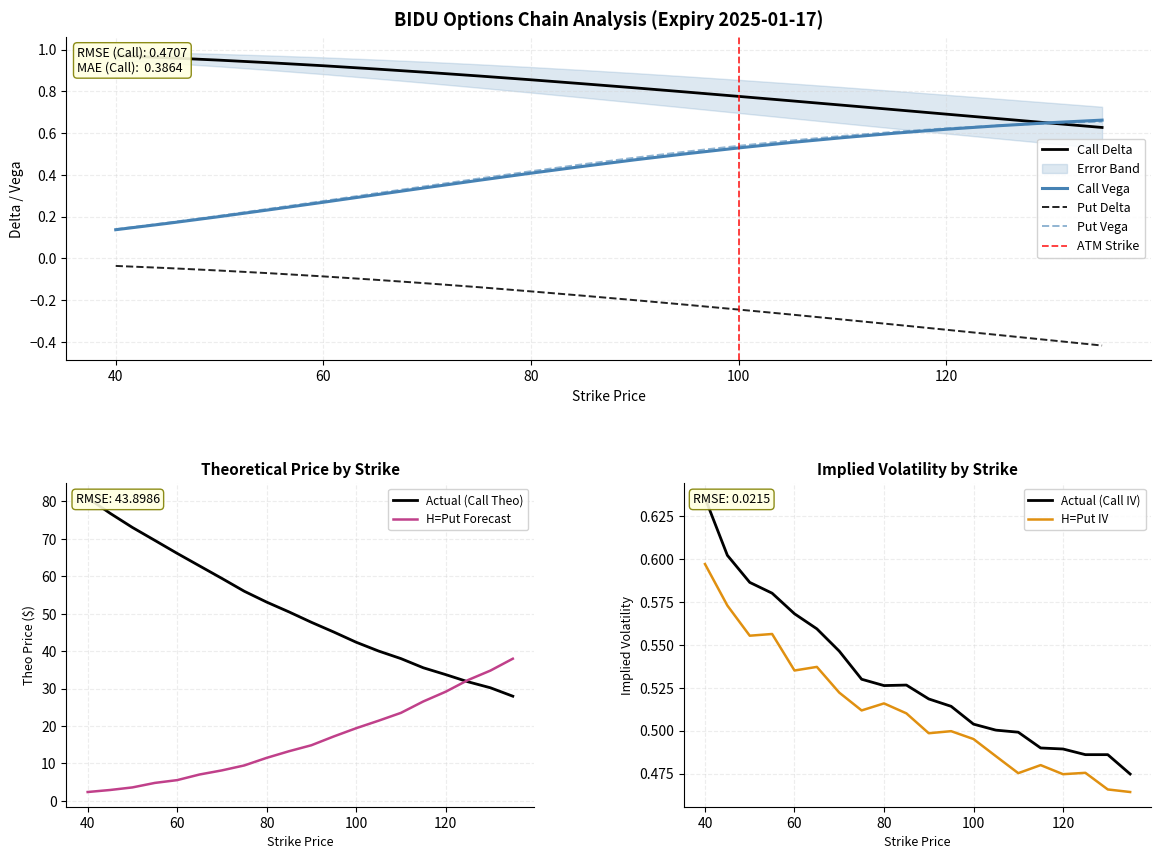

What is the difference between the maximum and minimum values in the Put Vega series?

0.5